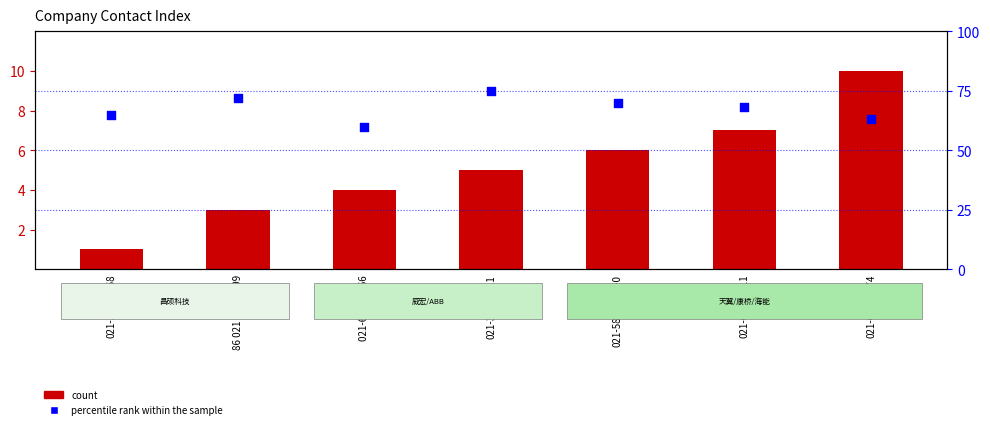

Which series has the largest total across all categories?

percentile rank within the sample